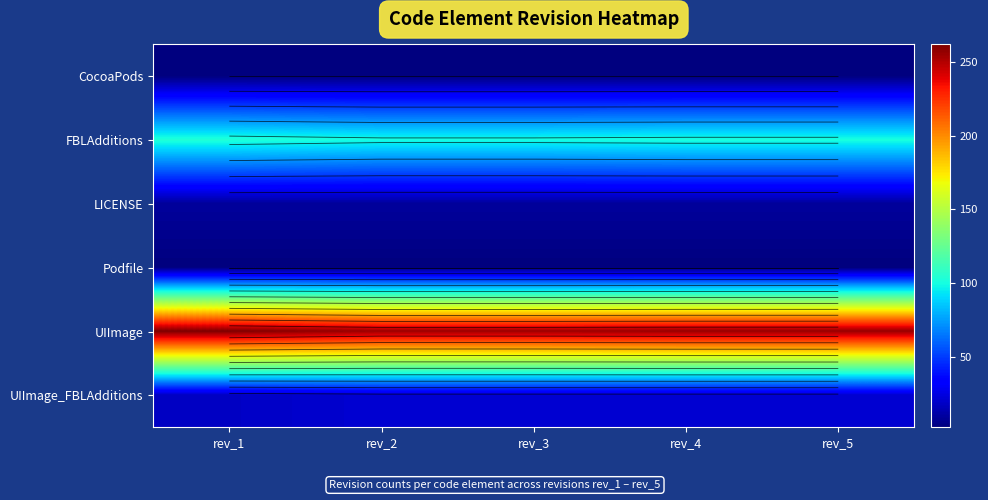

What is the spread (max minus min) of values at rev_5?

254